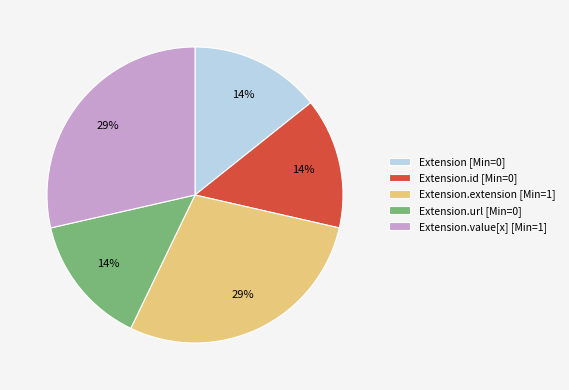

To the nearest percent, what portion does Extension.extension [Min=1] represent?

29%